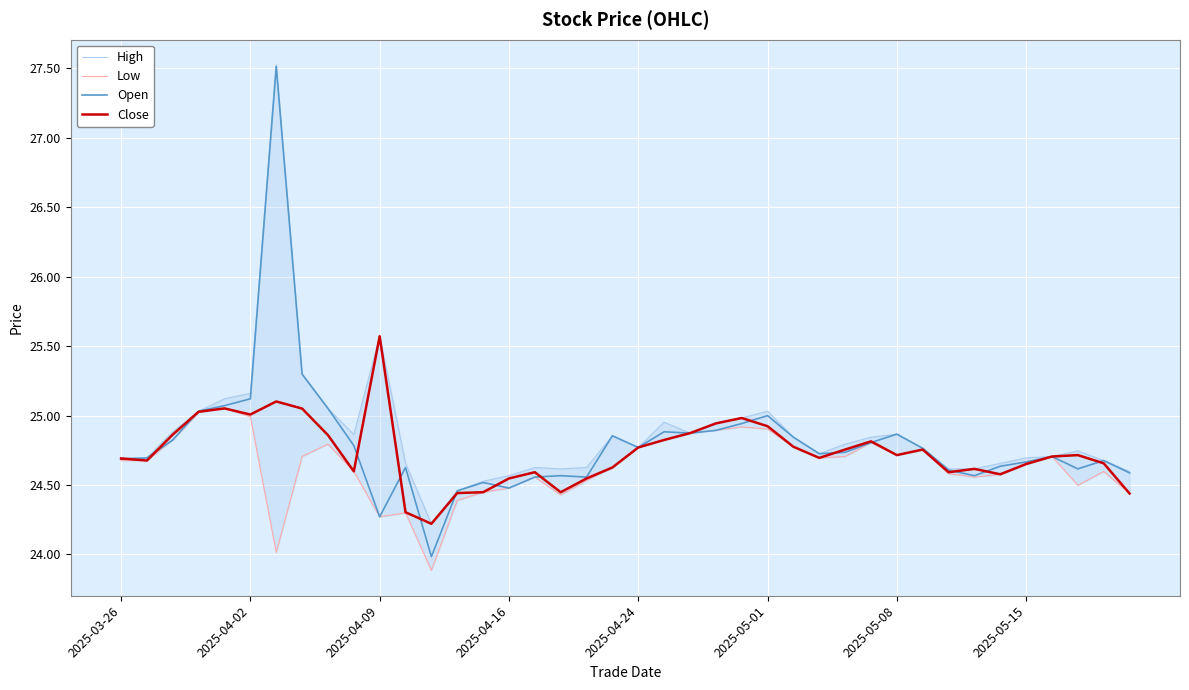

In Low, how many points are higher than both neighbors (excluding endpoints)?

9